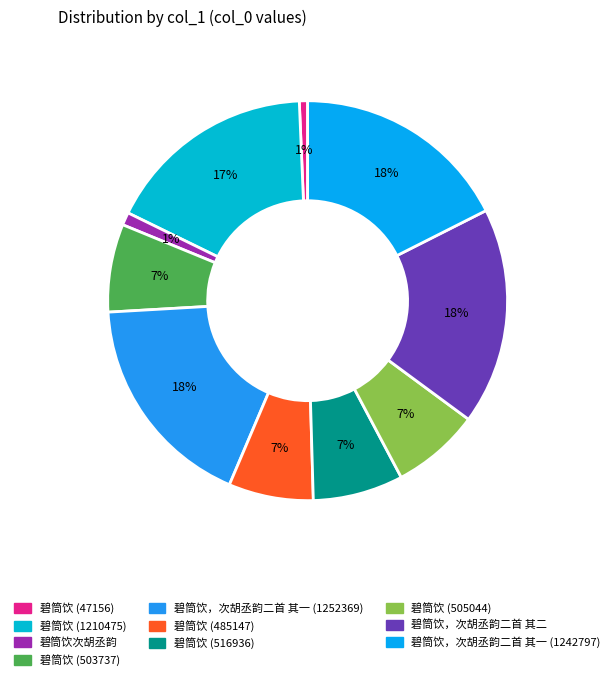

How many slices are in this pie chart?

10